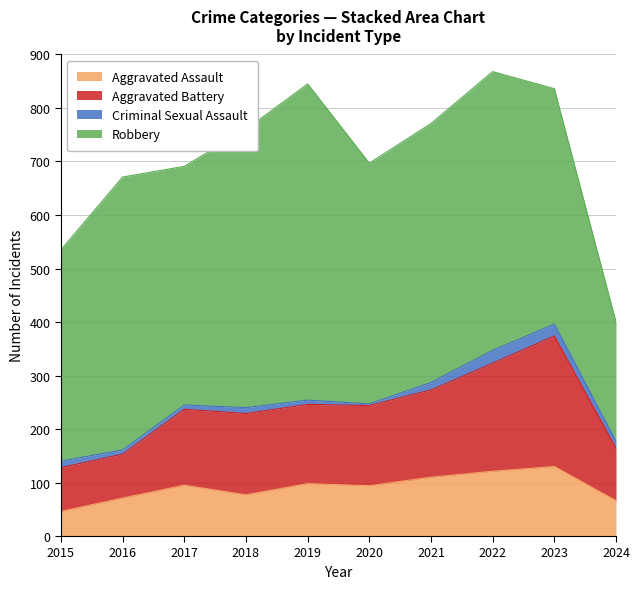

What are all the series names shown in the legend?

Aggravated Assault, Aggravated Battery, Criminal Sexual Assault, Robbery